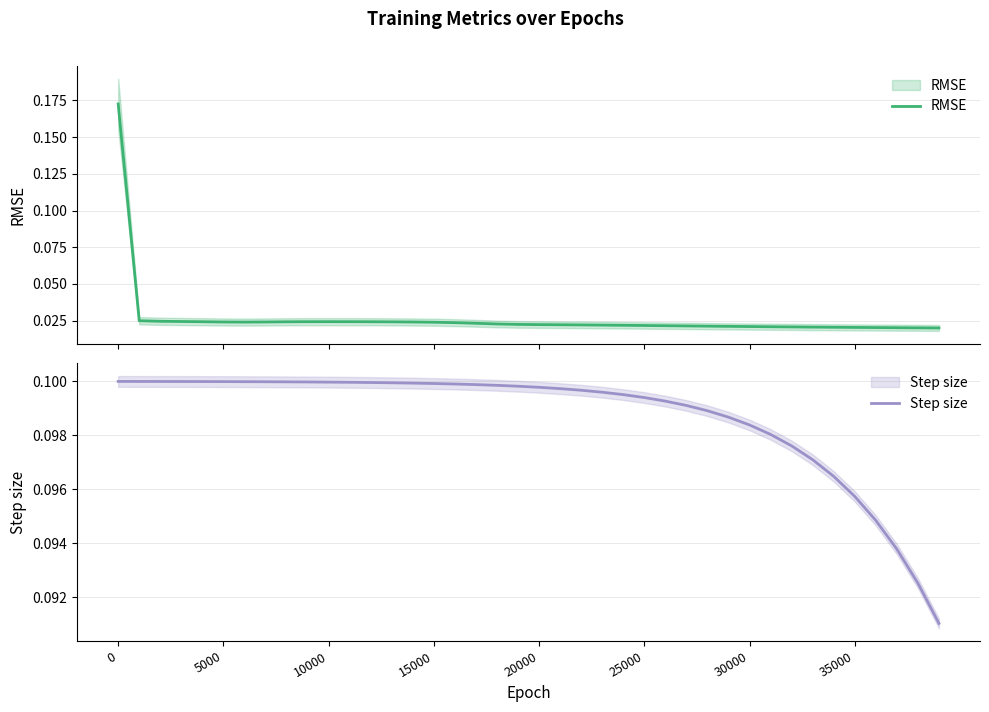

How many lines are shown in the chart?

2